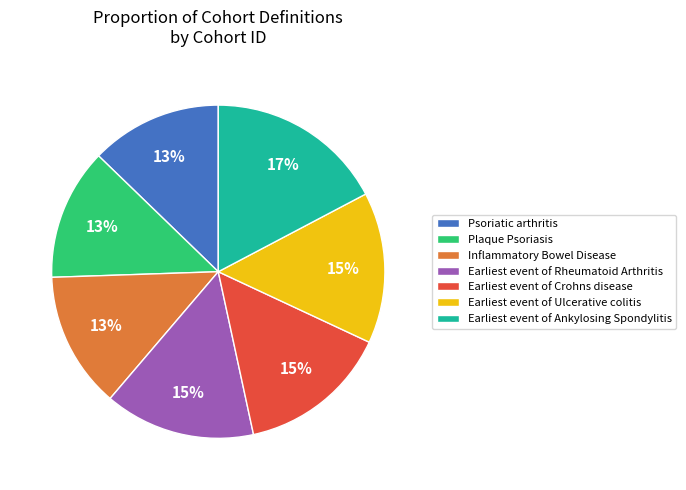

Which category has the biggest portion of the pie?

Earliest event of Ankylosing Spondylitis